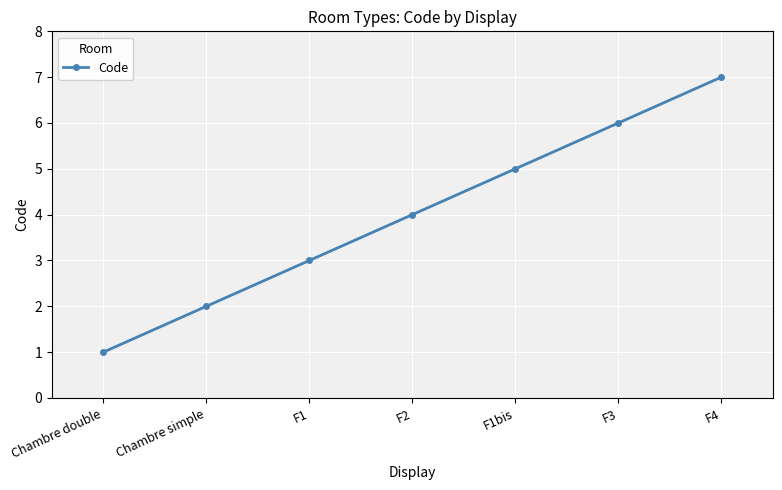

True or false: the data shows 11 at F4.

False